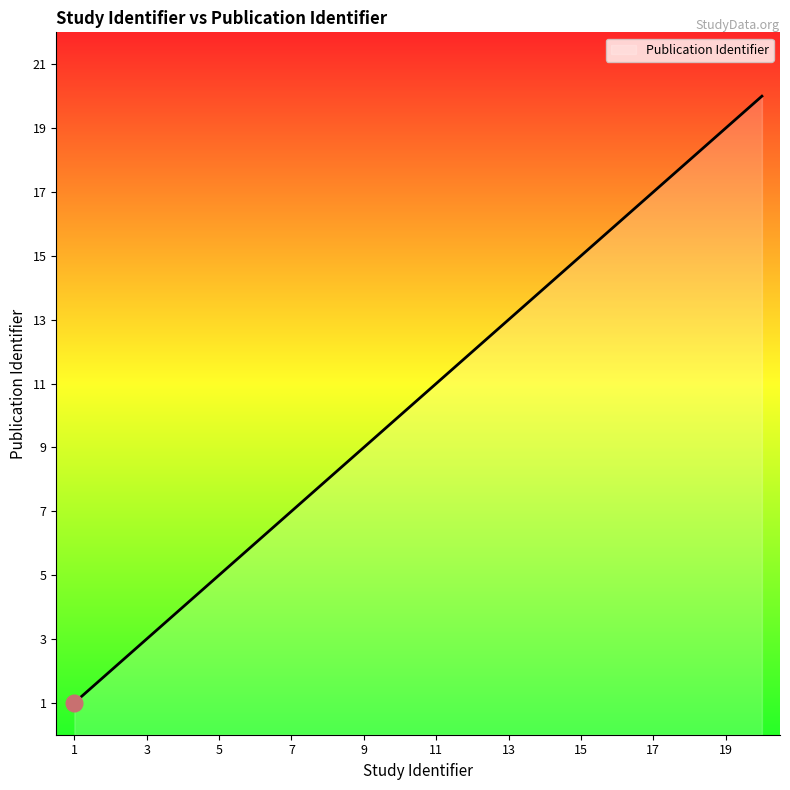

Reading left to right, list all the values displayed in this chart.

1	2	3	4	5	6	7	8	9	10	11	12	13	14	15	16	17	18	19	20